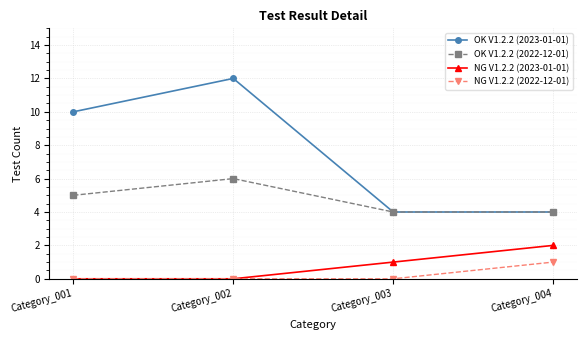

True or false: OK V1.2.2 (2023-01-01) has a value of 12 at Category_002.

True